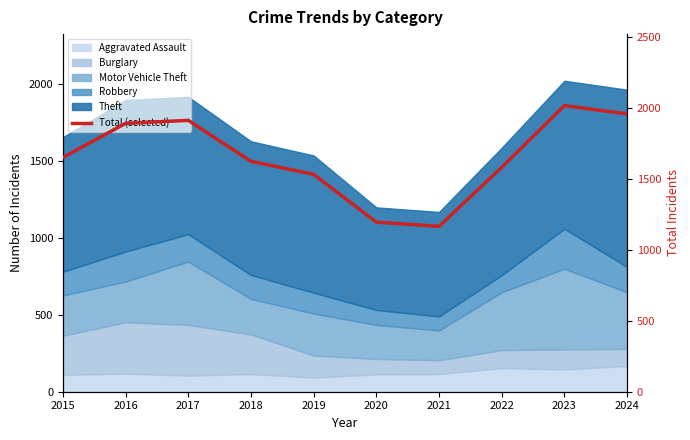

What is the difference between the second highest and minimum values?

794